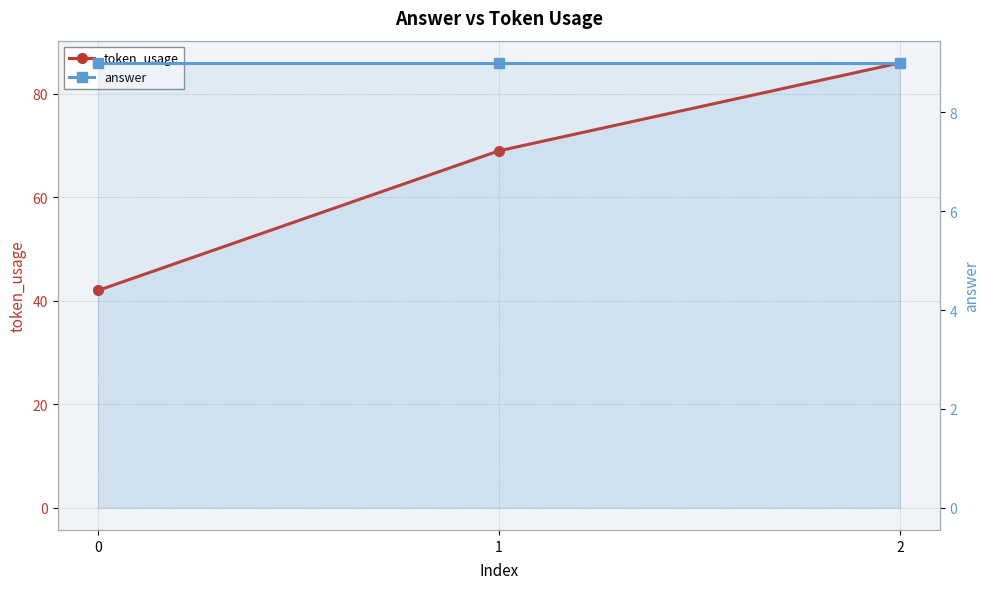

At which category is the sum across all series the highest?

2